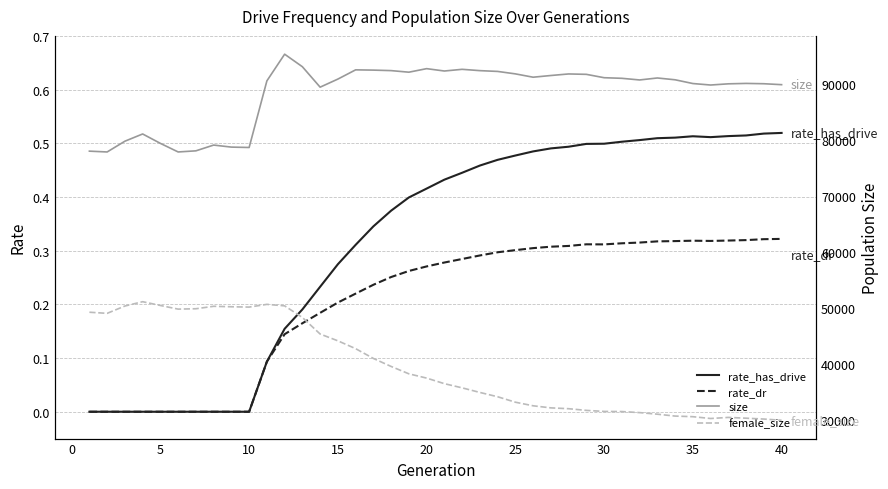

What is the value of the rate_has_drive point at the 27th from the left?

0.5